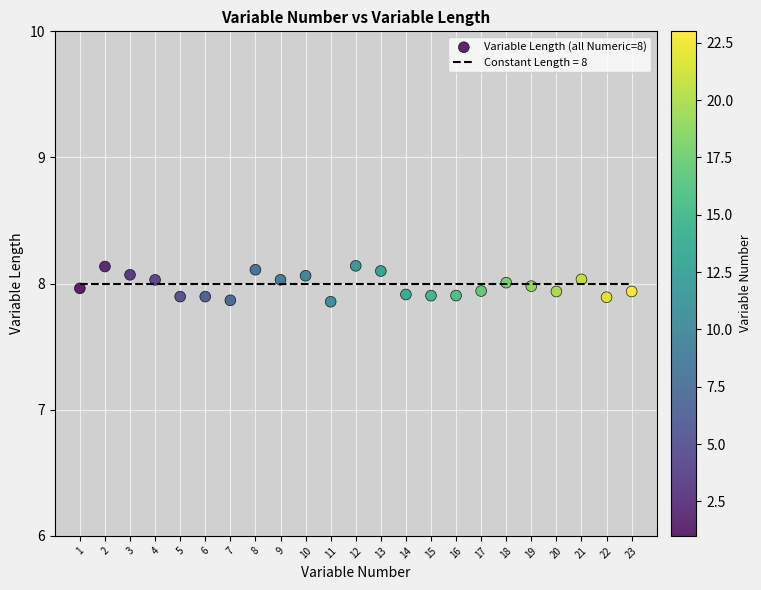

What is the range of Y values (max minus min)?

0.3